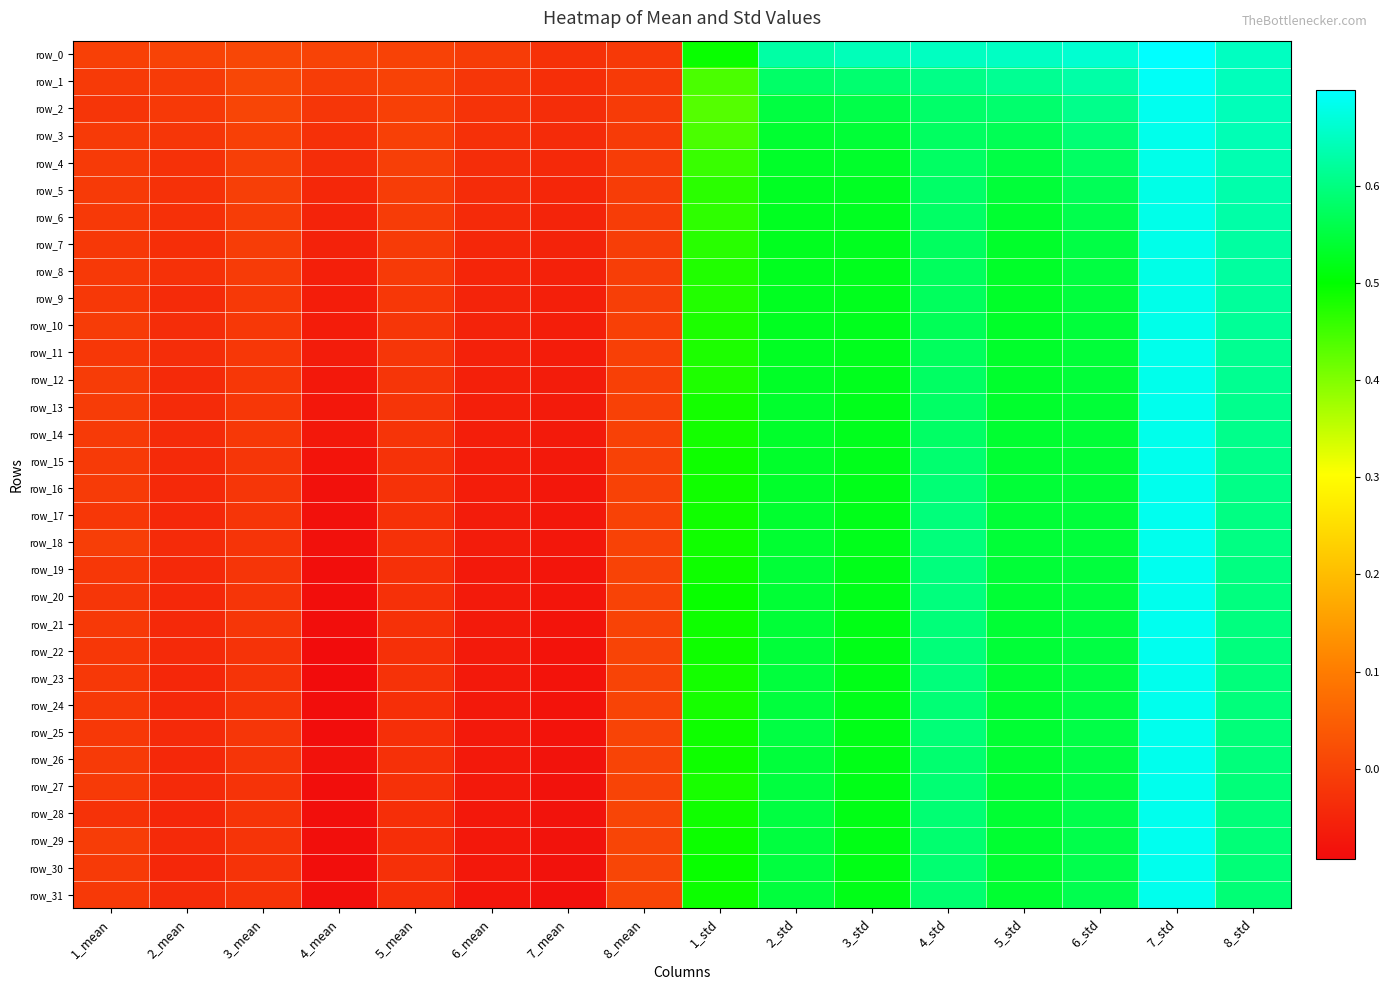

How many categories are shown in the chart?

16